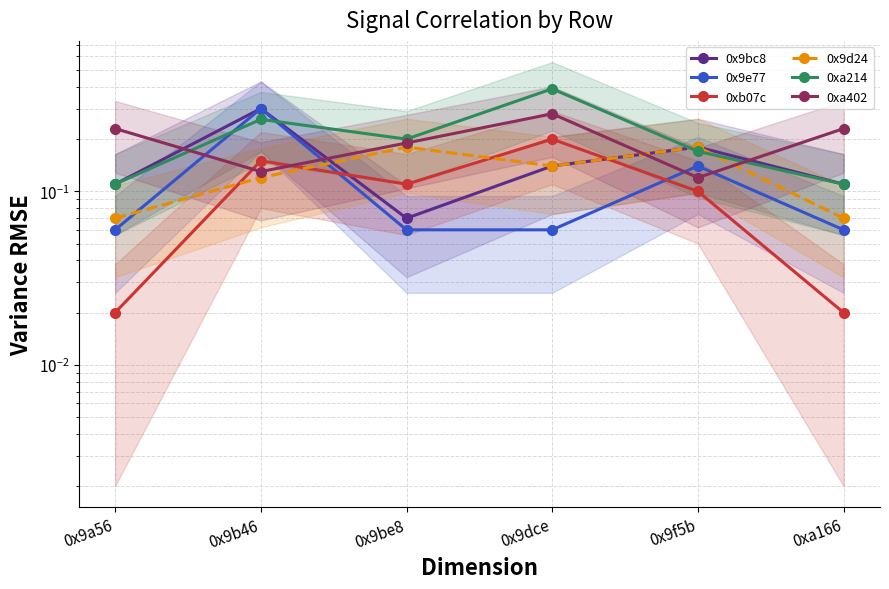

Which series has the largest range (max minus min)?

0xa214